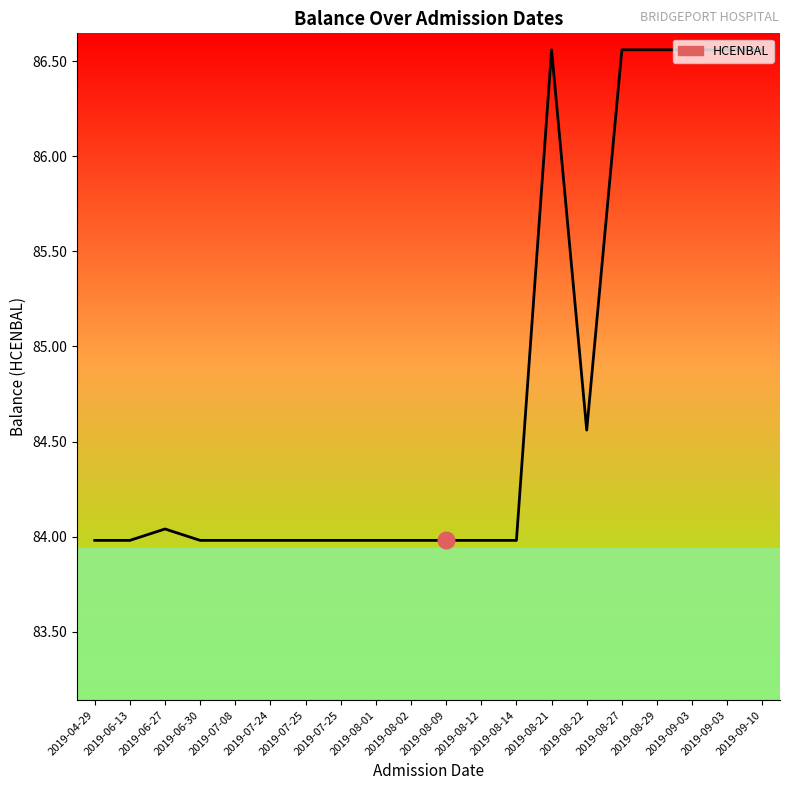

What is the sum of all values?

1695.7